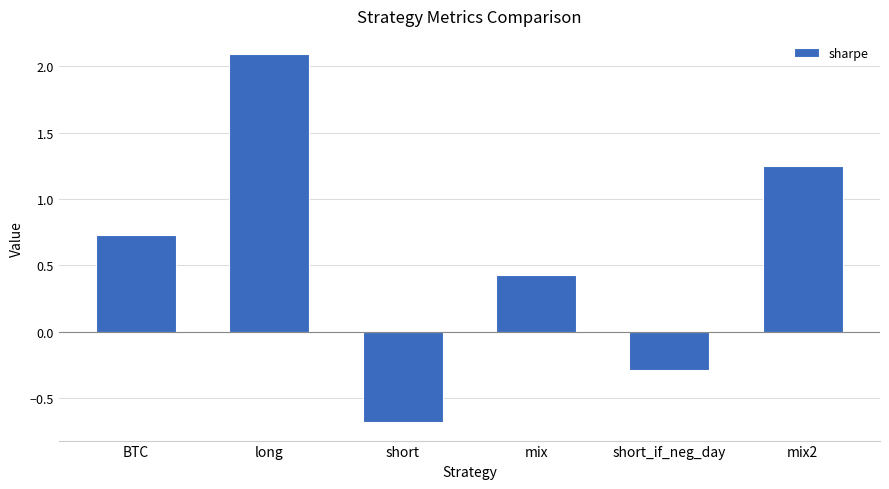

What is the maximum value shown in the chart?

2.1